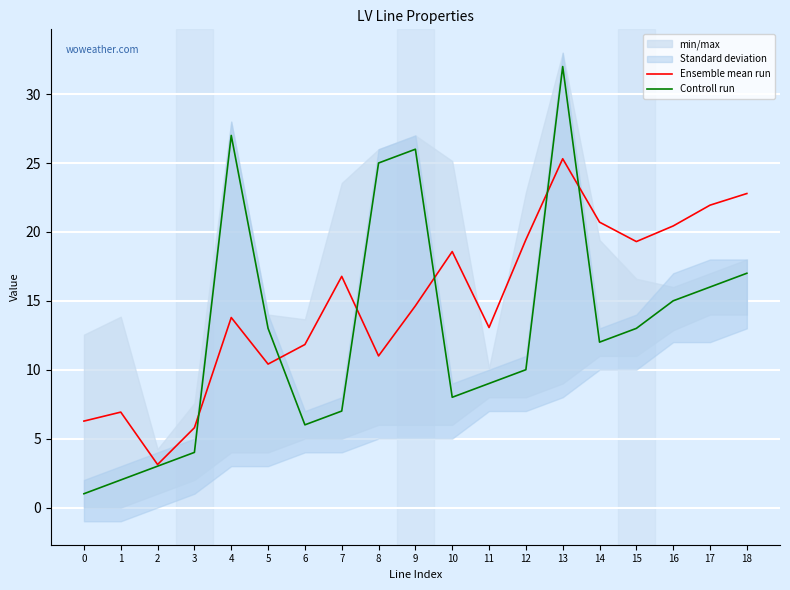

Reading right to left, list all the values displayed in this chart.

Ensemble mean run: 22.8	21.9	20.4	19.3	20.7	25.3	19.4	13.1	18.6	14.6	11.0	16.8	11.8	10.4	13.8	5.8	3.1	6.9	6.3
Controll run: 17.0	16.0	15.0	13.0	12.0	32.0	10.0	9.0	8.0	26.0	25.0	7.0	6.0	13.0	27.0	4.0	3.0	2.0	1.0